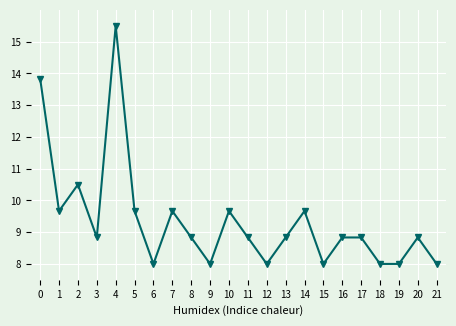

Is this an area chart (filled region under the line)?

No